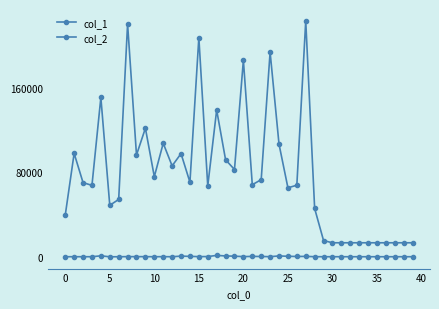

How many lines are shown in the chart?

2